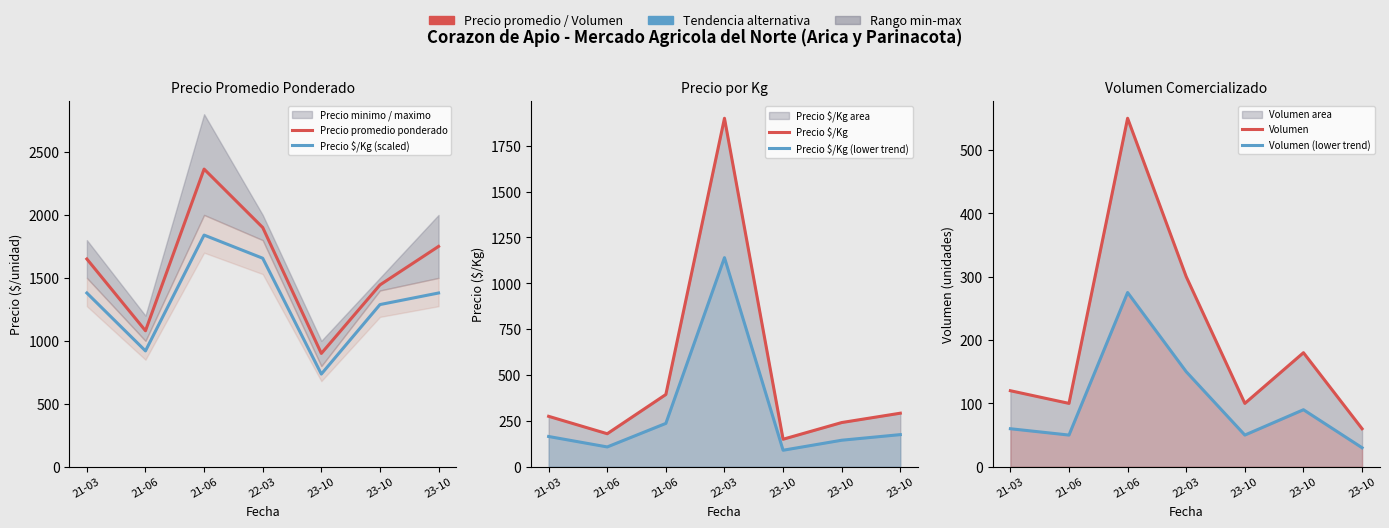

Reading right to left, extract all data points from this chart.

Precio promedio ponderado: 23-10=1750.0	23-10=1444.0	23-10=900.0	22-03=1900.0	21-06=2364.0	21-06=1080.0	21-03=1650.0
Precio $/Kg (scaled): 23-10=1380.0	23-10=1288.0	23-10=736.0	22-03=1656.0	21-06=1840.0	21-06=920.0	21-03=1380.0
Precio $/Kg: 23-10=292.0	23-10=241.0	23-10=150.0	22-03=1900.0	21-06=394.0	21-06=180.0	21-03=275.0
Precio $/Kg (lower trend): 23-10=175.2	23-10=144.6	23-10=90.0	22-03=1140.0	21-06=236.4	21-06=108.0	21-03=165.0
Volumen: 23-10=60.0	23-10=180.0	23-10=100.0	22-03=300.0	21-06=550.0	21-06=100.0	21-03=120.0
Volumen (lower trend): 23-10=30.0	23-10=90.0	23-10=50.0	22-03=150.0	21-06=275.0	21-06=50.0	21-03=60.0